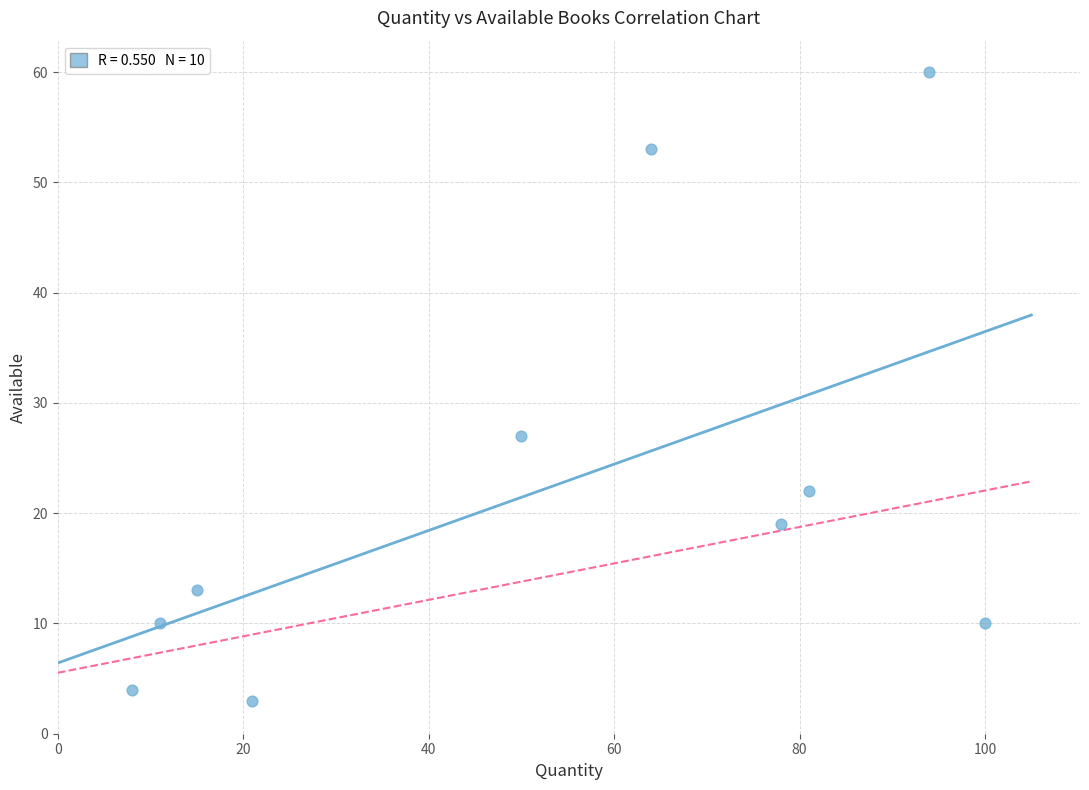

What Y value in the scatter plot is closest to 31?

27